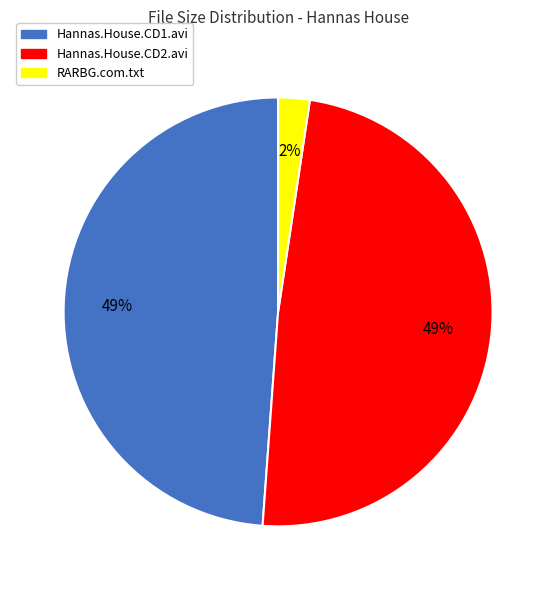

To the nearest percent, what is the combined percentage of Hannas.House.CD1.avi and Hannas.House.CD2.avi?

98%